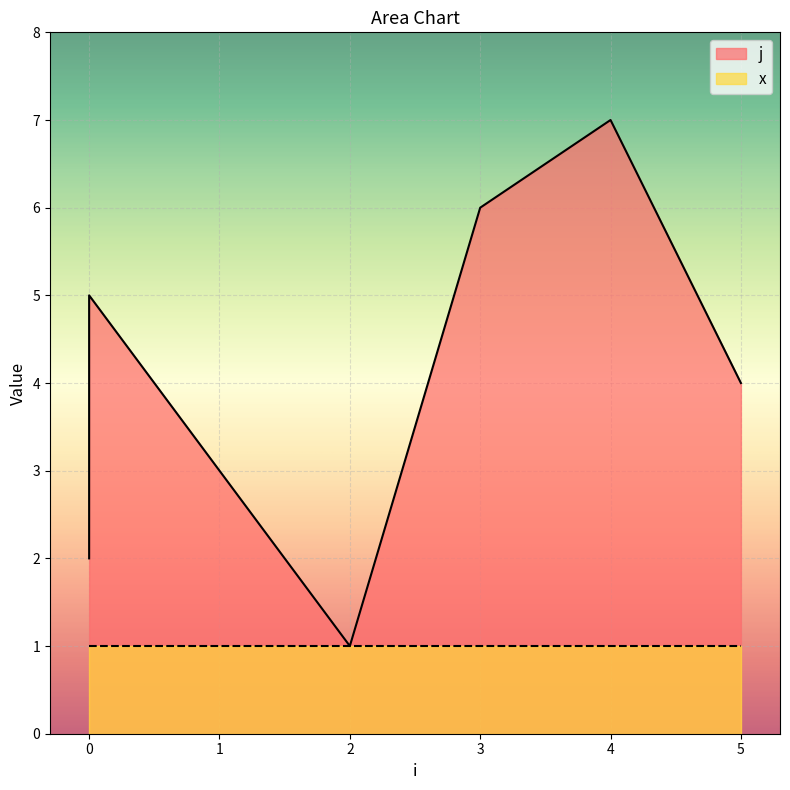

Approximately how many times larger is the value at 3 compared to 2?

6.0